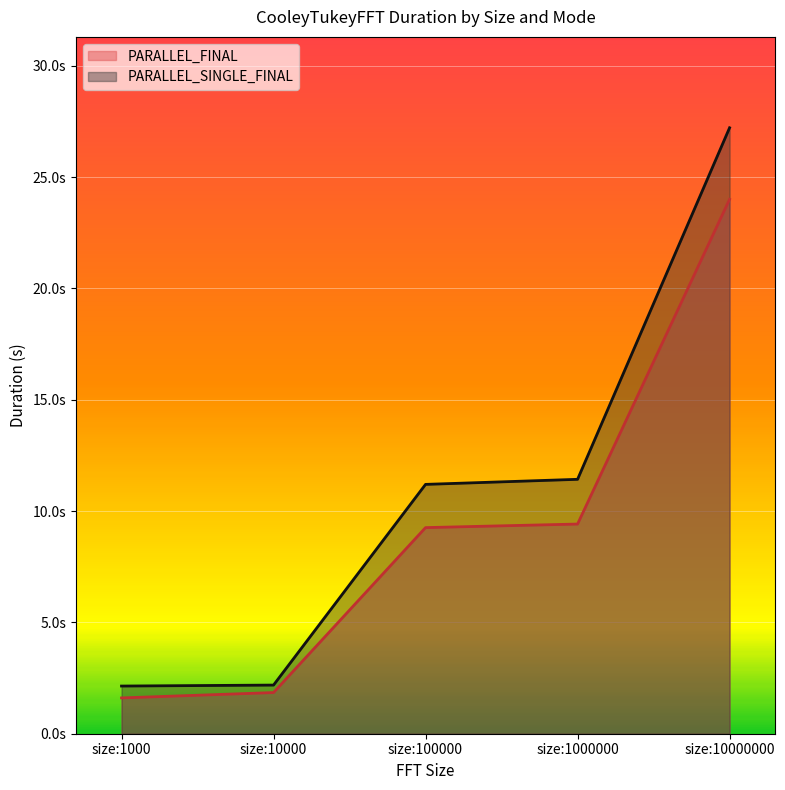

Reading right to left, list all the values displayed in this chart.

PARALLEL_FINAL: size:10000000=24.0	size:1000000=9.4	size:100000=9.3	size:10000=1.8	size:1000=1.6
PARALLEL_SINGLE_FINAL: size:10000000=27.2	size:1000000=11.4	size:100000=11.2	size:10000=2.2	size:1000=2.1